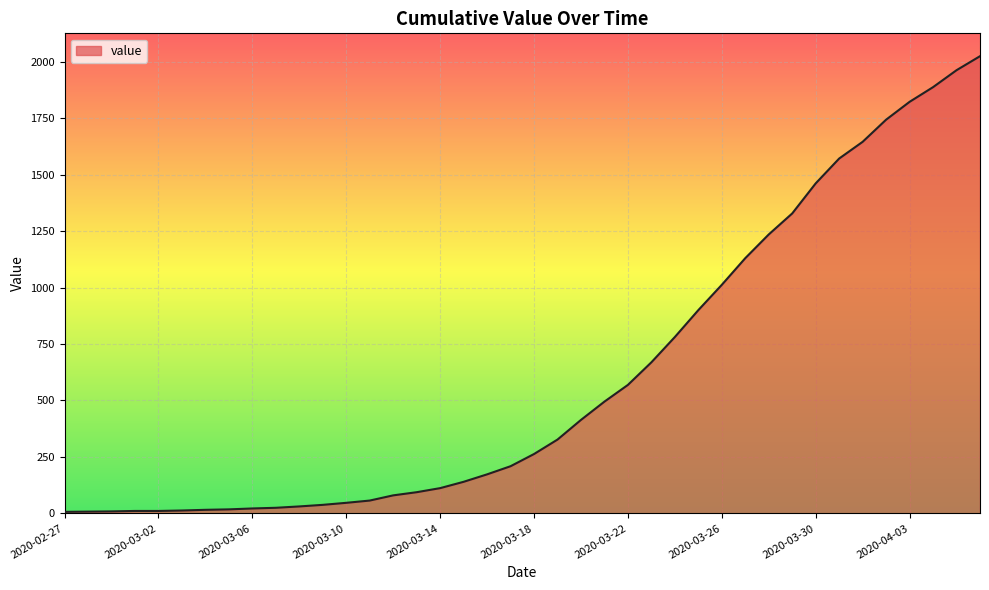

What is the maximum value shown in the chart?

2024